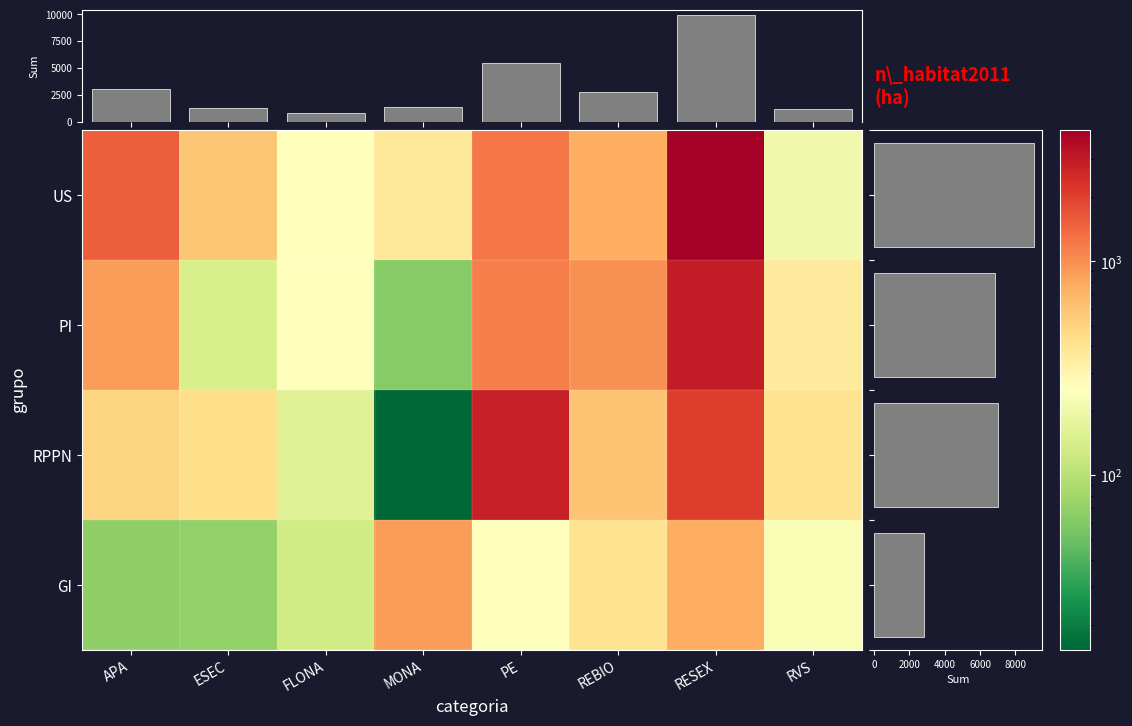

Which label corresponds to the largest value in the chart?

RESEX